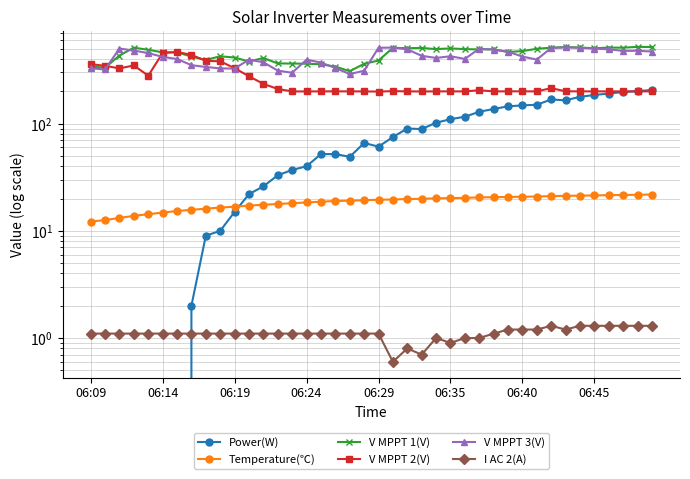

At 13, list the series in order from smallest to largest.

I AC 2(A), Temperature(℃), Power(W), V MPPT 2(V), V MPPT 3(V), V MPPT 1(V)